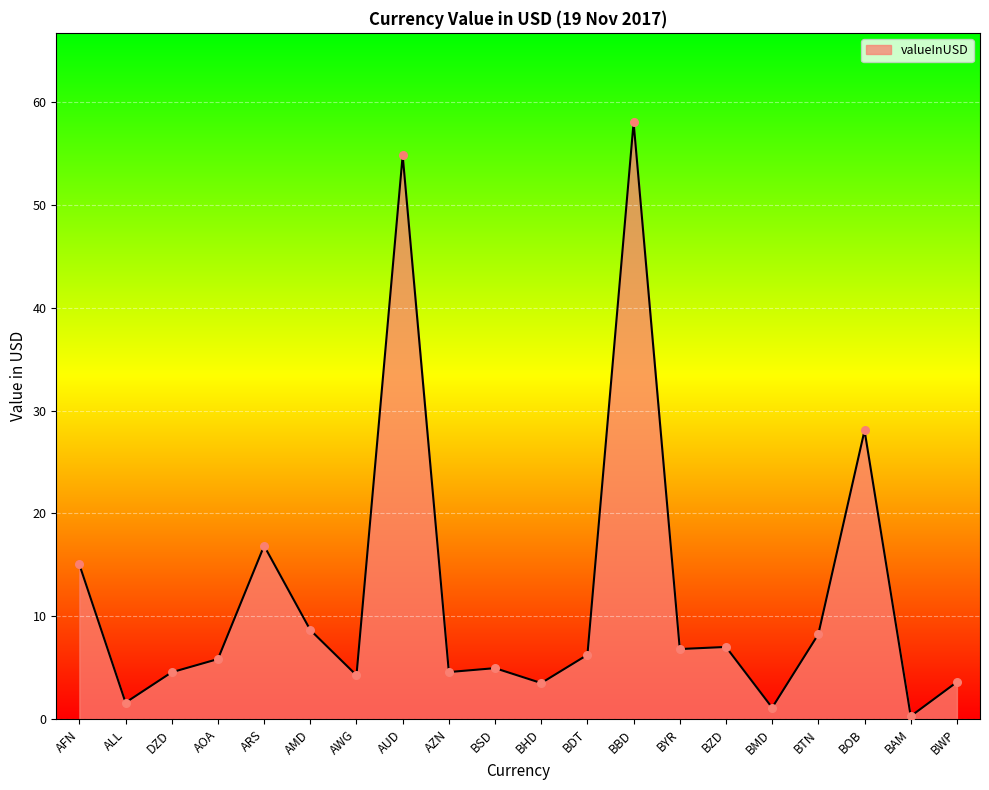

Which has a higher value, AWG or BHD?

AWG